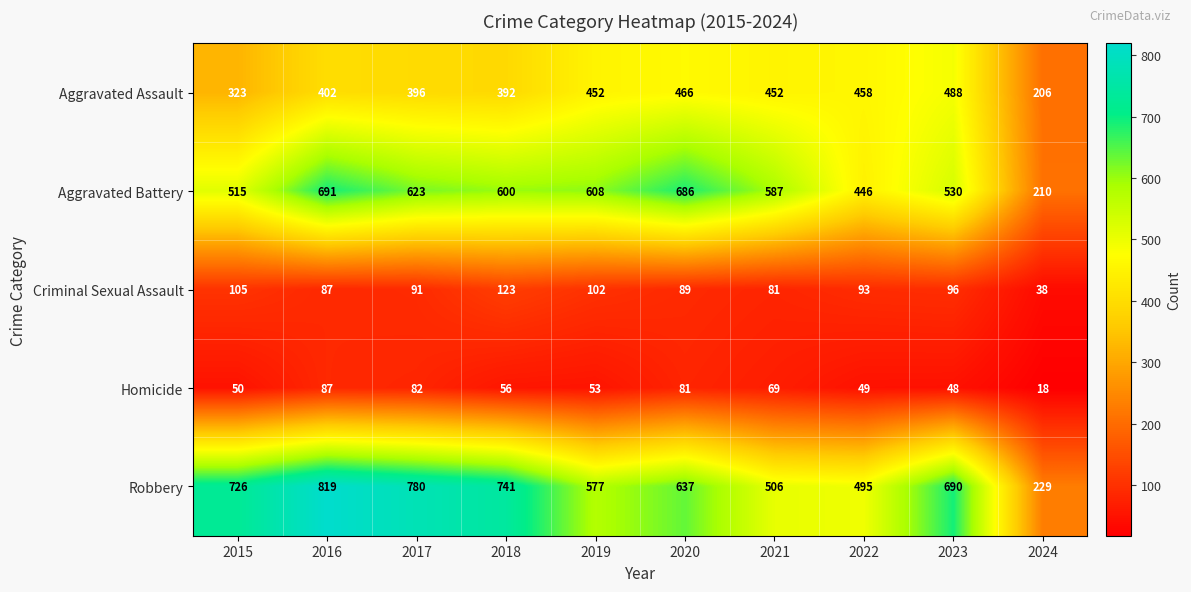

What is the total value across all series at 2018?

1912